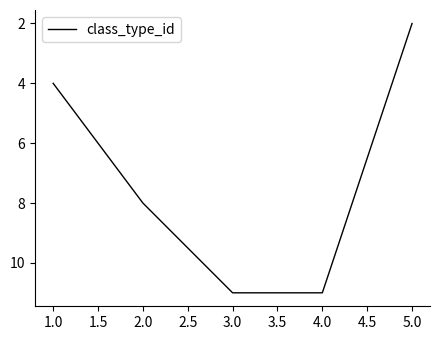

Which category has the lowest value across all series?

5.0